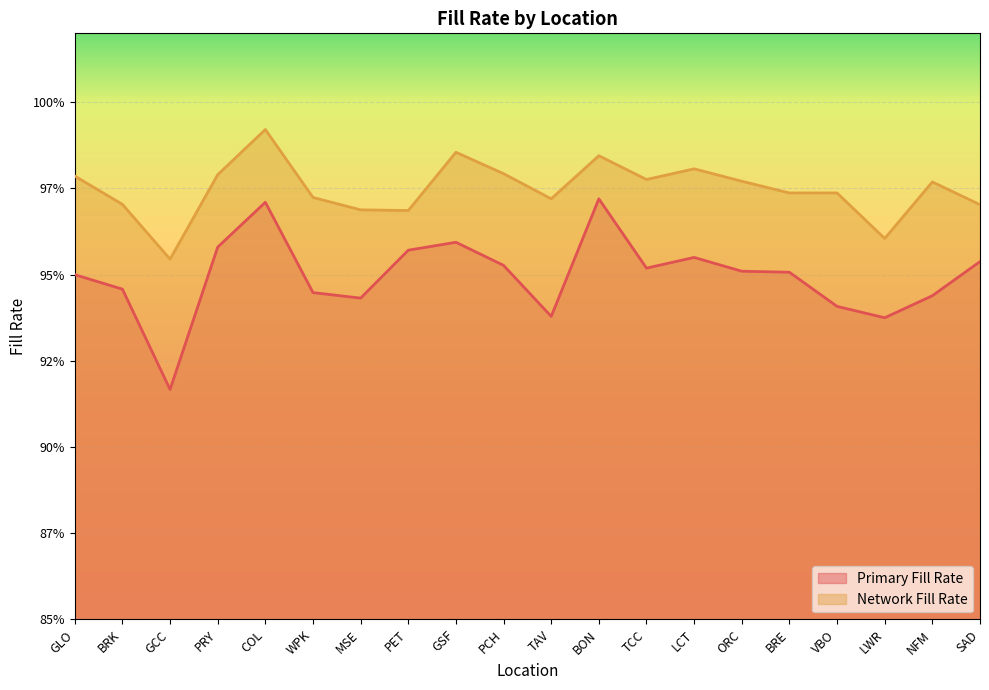

Is the value of Network Fill Rate at COL greater than the value of Primary Fill Rate at TCC?

Yes